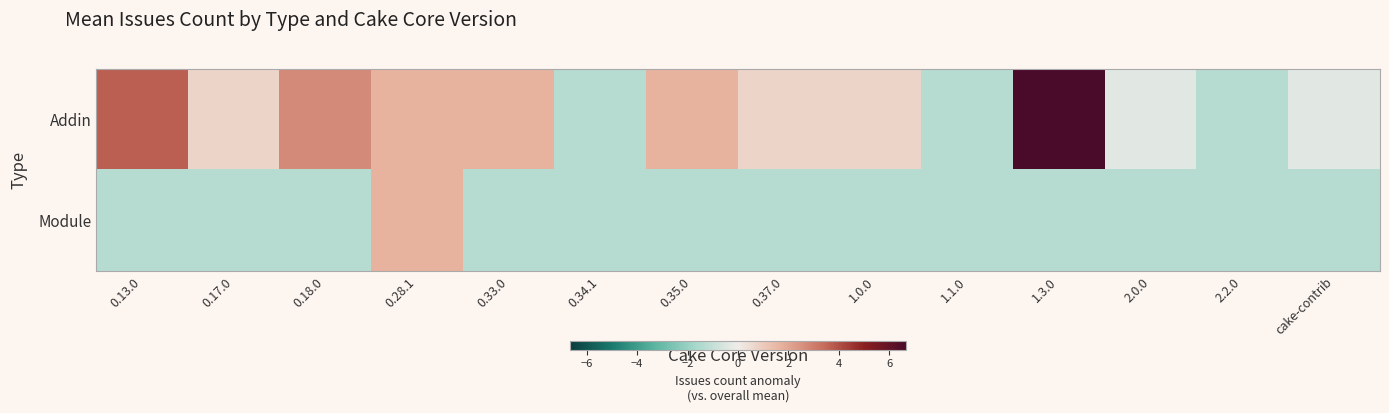

Which series has the largest total across all categories?

Addin